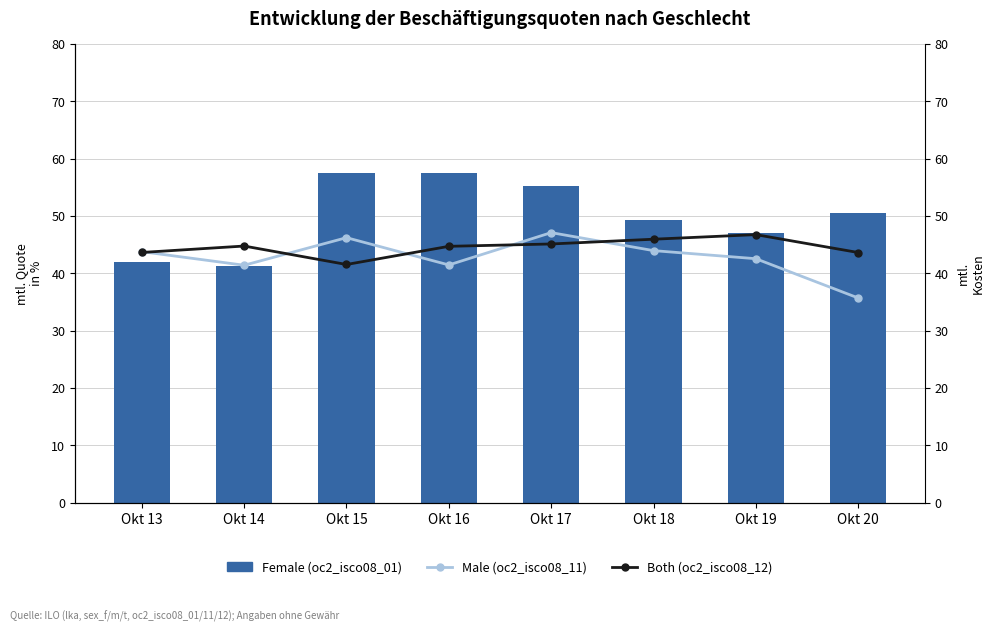

What are all the series names shown in the legend?

Female (oc2_isco08_01), Male (oc2_isco08_11), Both (oc2_isco08_12)